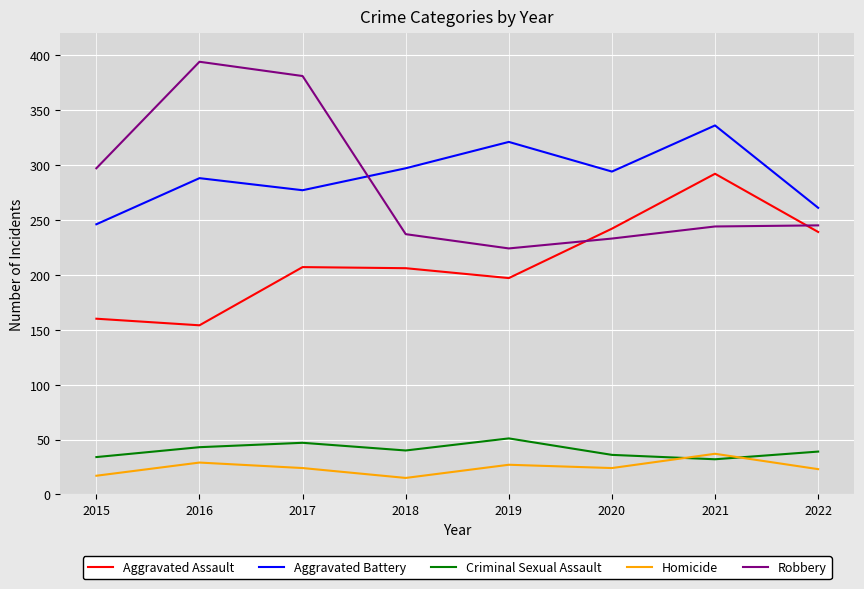

What is the difference between the highest and lowest values at 2021?

304